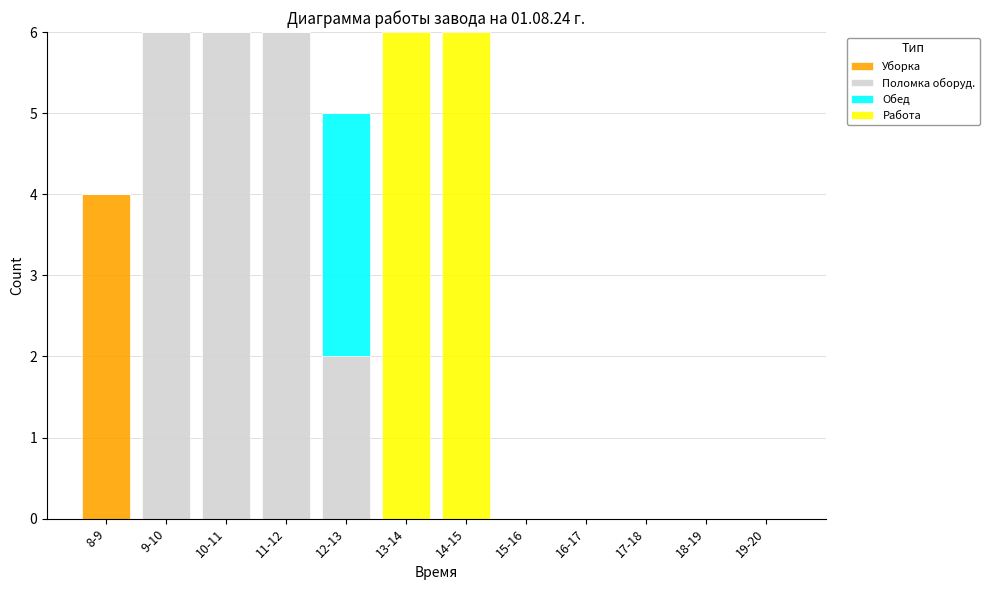

Is it true that Уборка equals 0 at 13-14?

True